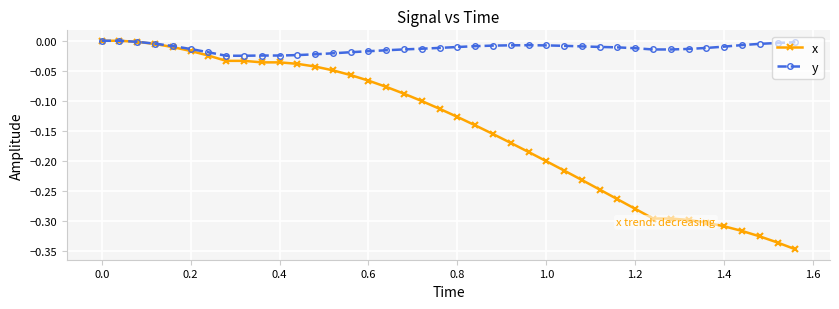

What is the difference between the maximum and minimum values in the x series?

0.3